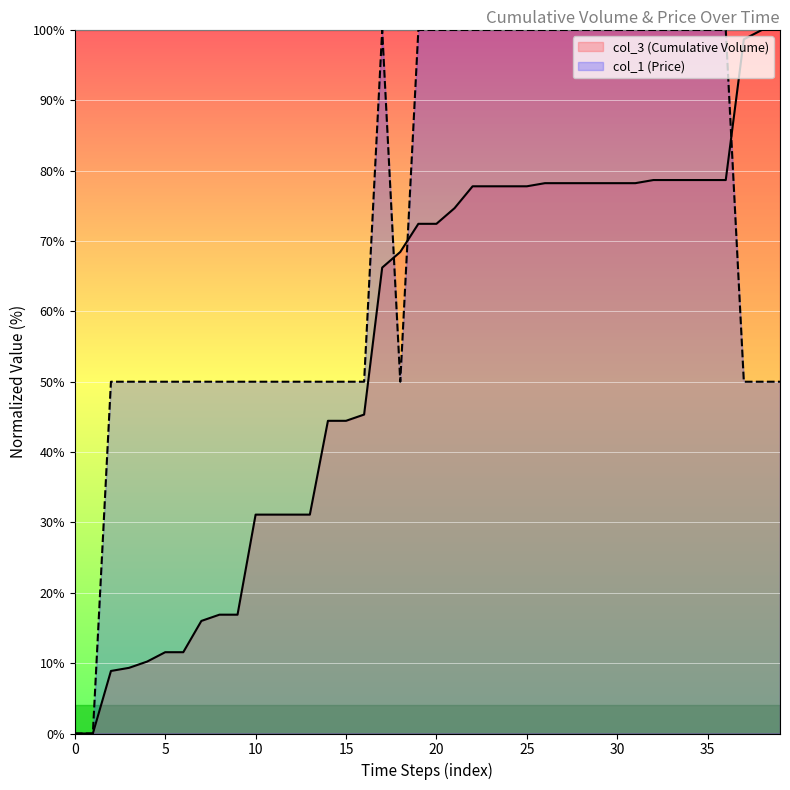

Which series has the largest range (max minus min)?

col_3 (Cumulative Volume)